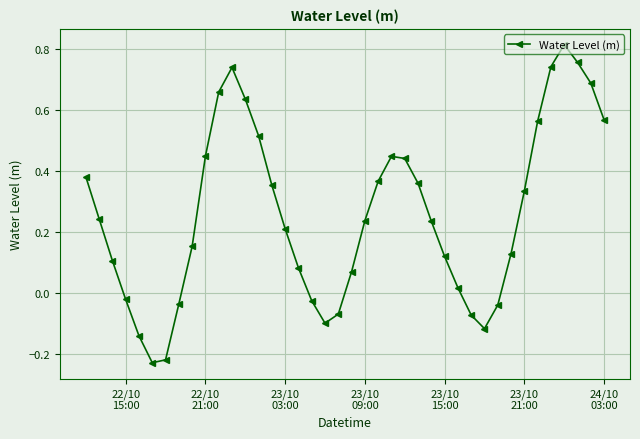

How many interior local peaks (higher than both neighbors) does the data have?

3